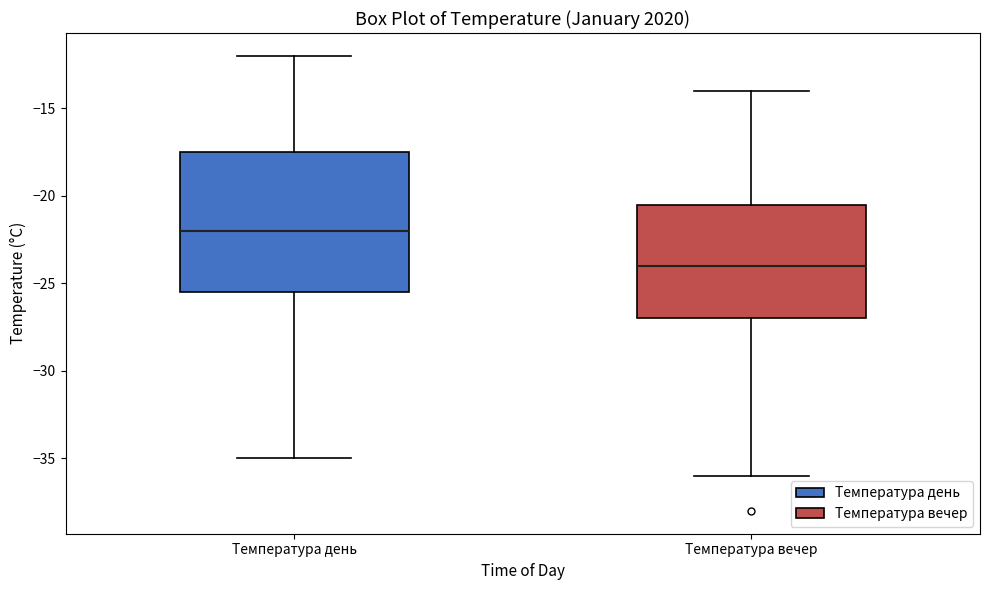

Reading left to right, read every box against the y-axis: the position of its median line, the range the box covers, and the ends of its whiskers. The values are not printed on the chart, so give them approximately, as read against the axis.

Температура день: median -22.0, box -25.5 to -17.5, whiskers -35.0 to -12.0
Температура вечер: median -24.0, box -27.0 to -20.5, whiskers -36.0 to -14.0